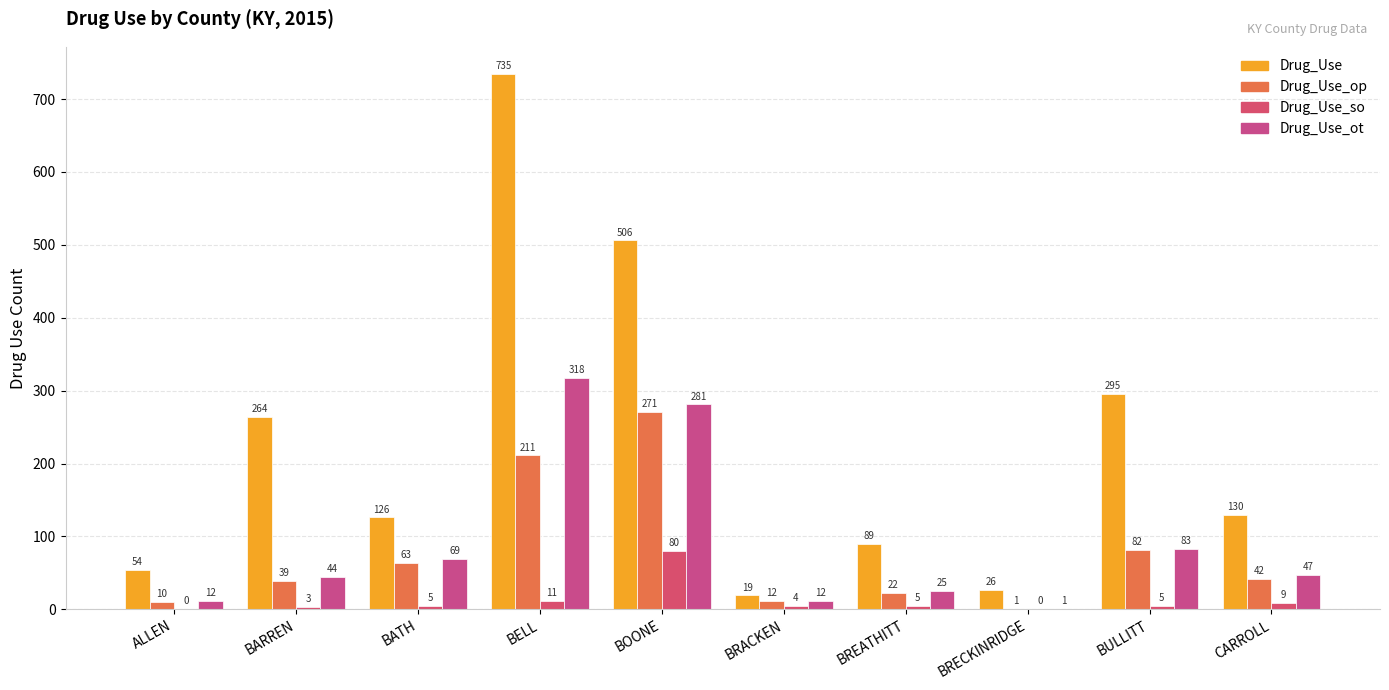

Which has a higher value, BRECKINRIDGE or ALLEN?

ALLEN